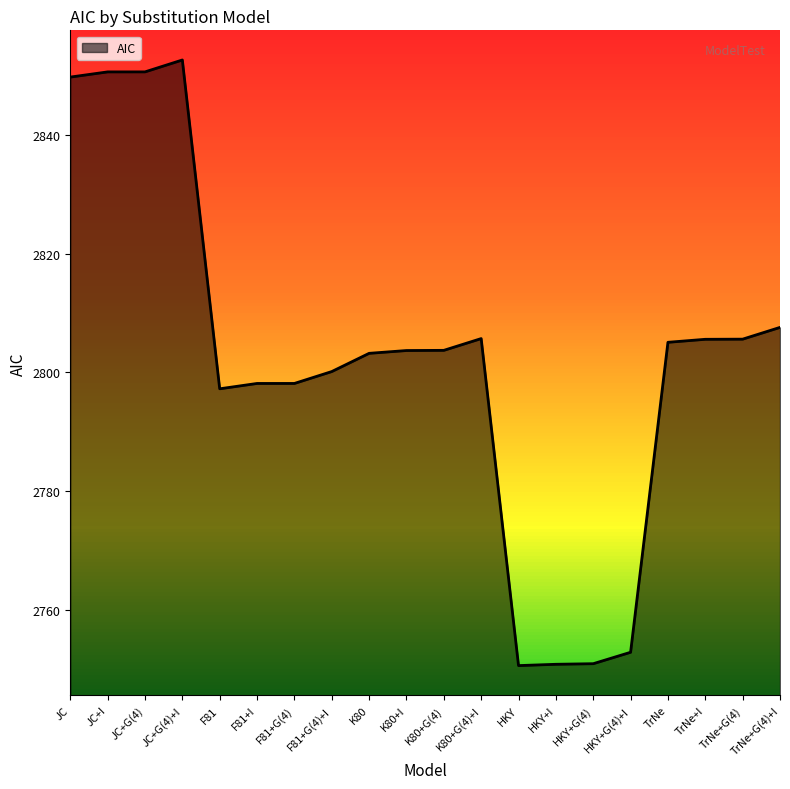

Which label corresponds to the largest value in the chart?

JC+G(4)+I